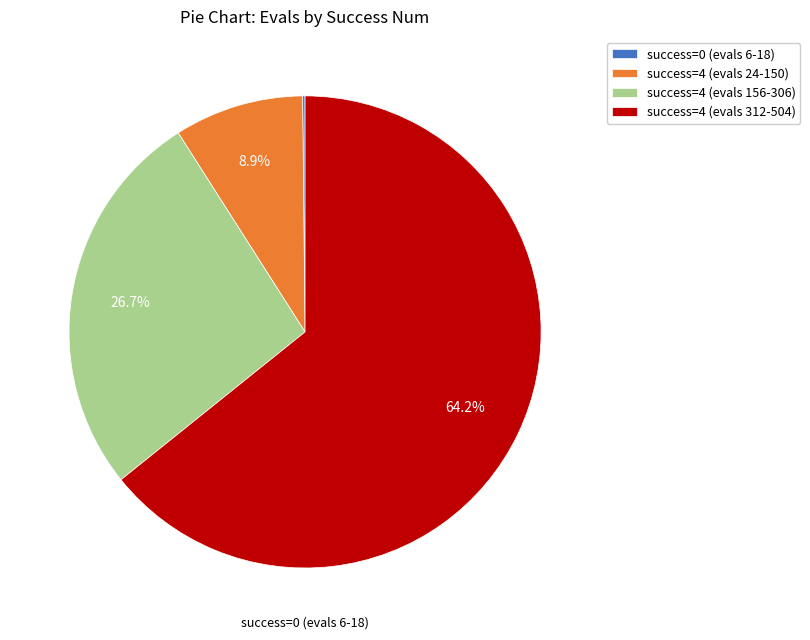

What is the total percentage of success=4 (evals 24-150) and success=4 (evals 312-504)?

73.1%